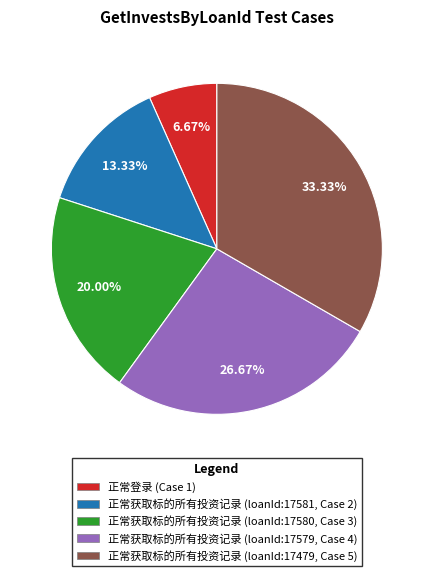

Between 正常获取标的所有投资记录 (loanId:17580, Case 3) and 正常登录 (Case 1), which is larger?

正常获取标的所有投资记录 (loanId:17580, Case 3)